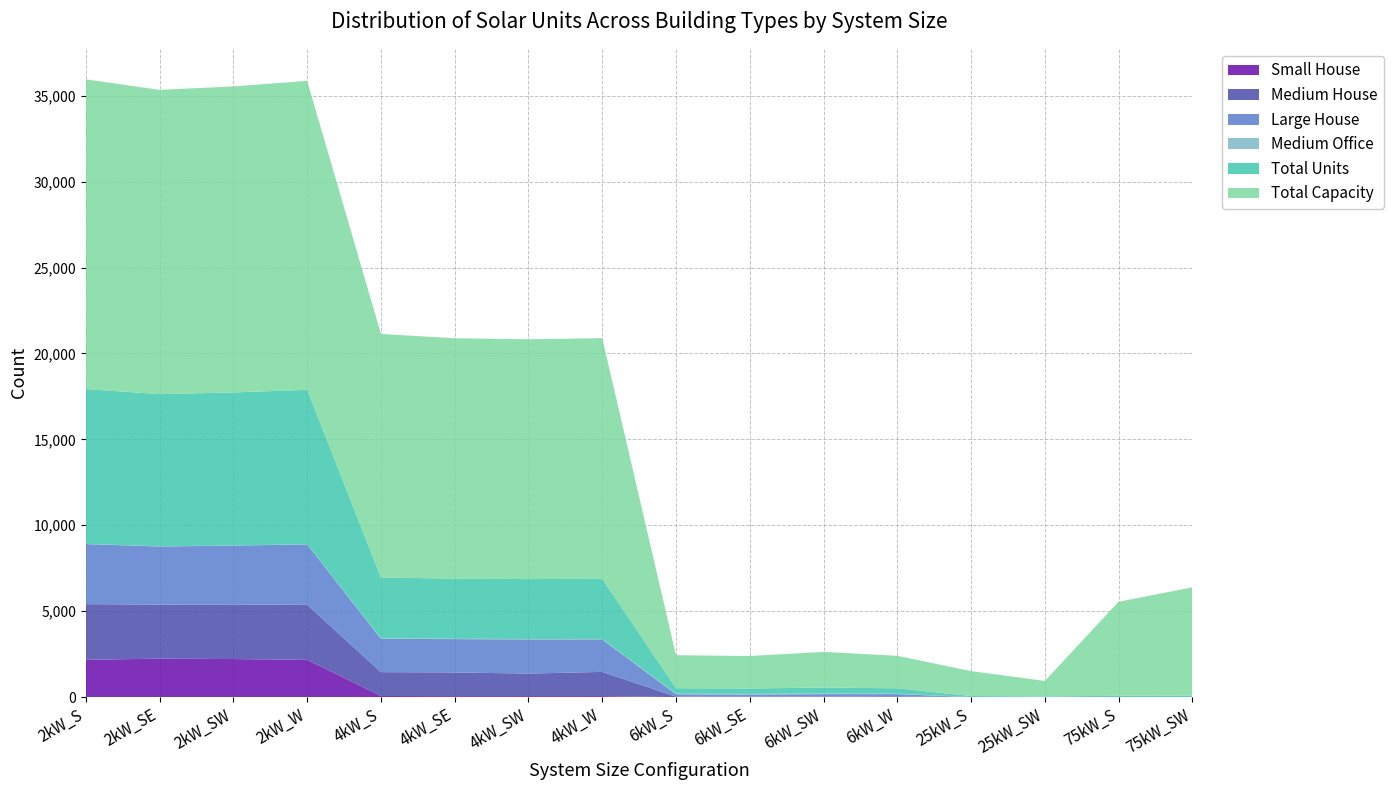

Reading right to left, transcribe all the data shown in this chart.

Small House: 75kW_SW=0	75kW_S=0	25kW_SW=0	25kW_S=0	6kW_W=0	6kW_SW=0	6kW_SE=0	6kW_S=0	4kW_W=59	4kW_SW=58	4kW_SE=57	4kW_S=66	2kW_W=2170	2kW_SW=2216	2kW_SE=2240	2kW_S=2170
Medium House: 75kW_SW=0	75kW_S=0	25kW_SW=0	25kW_S=0	6kW_W=42	6kW_SW=33	6kW_SE=24	6kW_S=27	4kW_W=1410	4kW_SW=1312	4kW_SE=1380	4kW_S=1388	2kW_W=3199	2kW_SW=3177	2kW_SE=3145	2kW_S=3242
Large House: 75kW_SW=0	75kW_S=0	25kW_SW=0	25kW_S=0	6kW_W=133	6kW_SW=143	6kW_SE=124	6kW_S=141	4kW_W=1890	4kW_SW=1986	4kW_SE=1940	4kW_S=1937	2kW_W=3517	2kW_SW=3426	2kW_SE=3381	2kW_S=3495
Medium Office: 75kW_SW=3	75kW_S=5	25kW_SW=4	25kW_S=6	6kW_W=24	6kW_SW=34	6kW_SE=40	6kW_S=32	4kW_W=27	4kW_SW=25	4kW_SE=19	4kW_S=30	2kW_W=11	2kW_SW=7	2kW_SE=14	2kW_S=9
Total Units: 75kW_SW=84	75kW_S=73	25kW_SW=36	25kW_S=58	6kW_W=315	6kW_SW=346	6kW_SE=315	6kW_S=320	4kW_W=3501	4kW_SW=3489	4kW_SE=3498	4kW_S=3543	2kW_W=8989	2kW_SW=8905	2kW_SE=8854	2kW_S=9012
Total Capacity: 75kW_SW=6300	75kW_S=5475	25kW_SW=900	25kW_S=1450	6kW_W=1890	6kW_SW=2076	6kW_SE=1890	6kW_S=1920	4kW_W=14004	4kW_SW=13956	4kW_SE=13992	4kW_S=14172	2kW_W=17978	2kW_SW=17810	2kW_SE=17708	2kW_S=18024